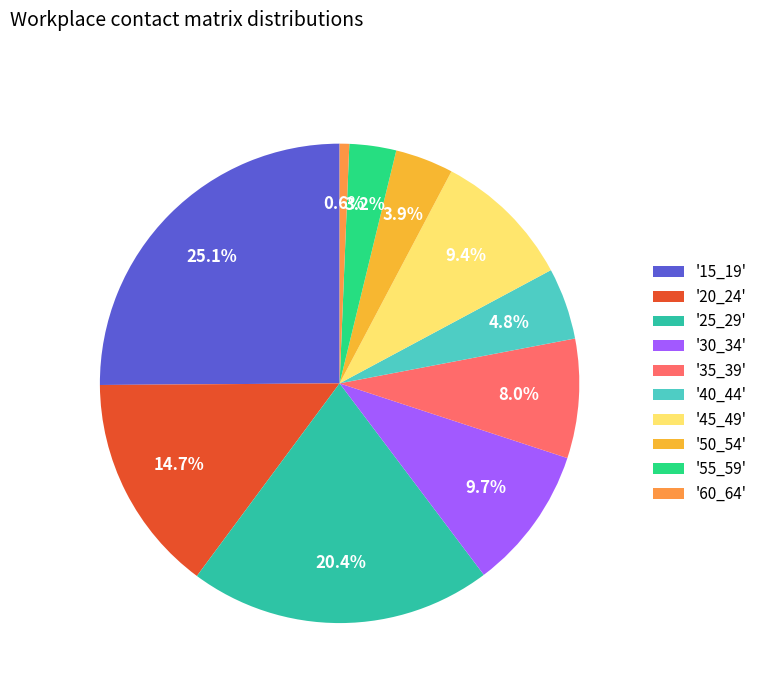

Rank the categories by value from highest to lowest.

15_19, 25_29, 20_24, 30_34, 45_49, 35_39, 40_44, 50_54, 55_59, 60_64